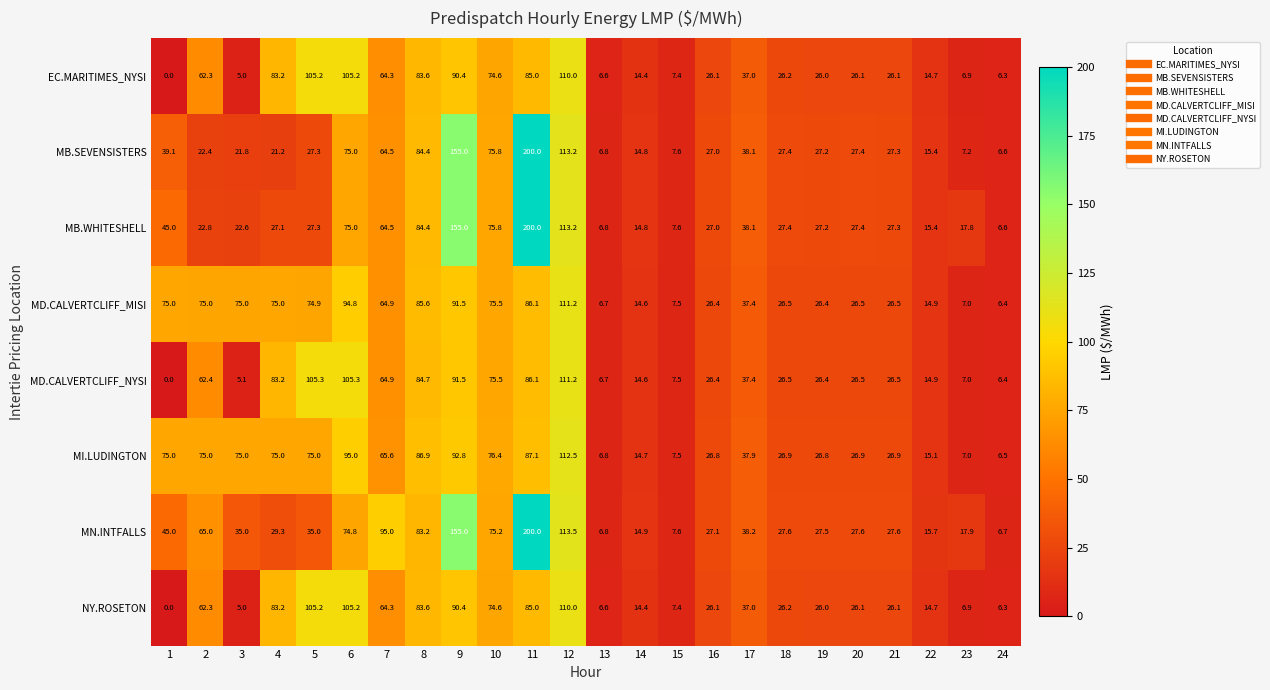

At which label is MB.WHITESHELL closest to 103?

12